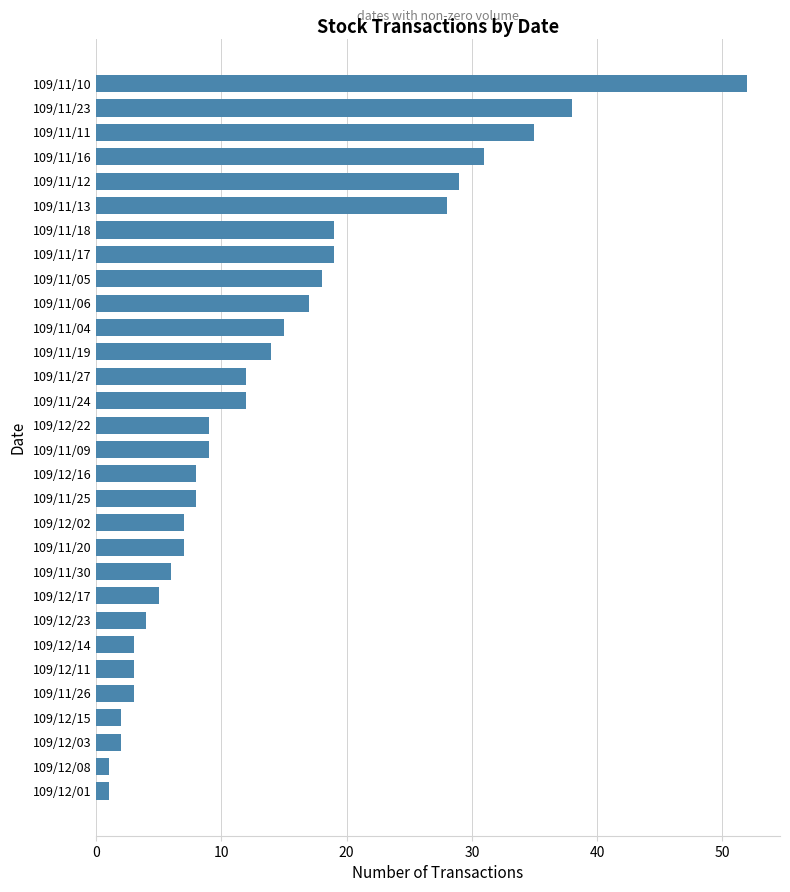

What is the greatest value displayed?

52